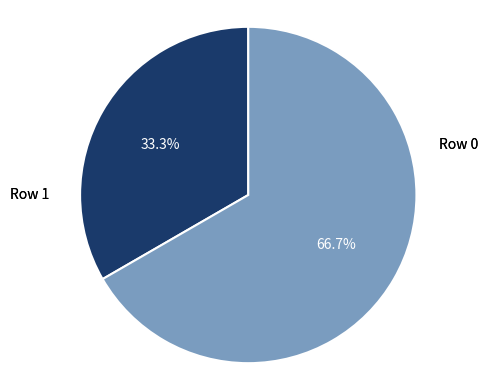

What portion of the pie excludes Row 0?

66.7%